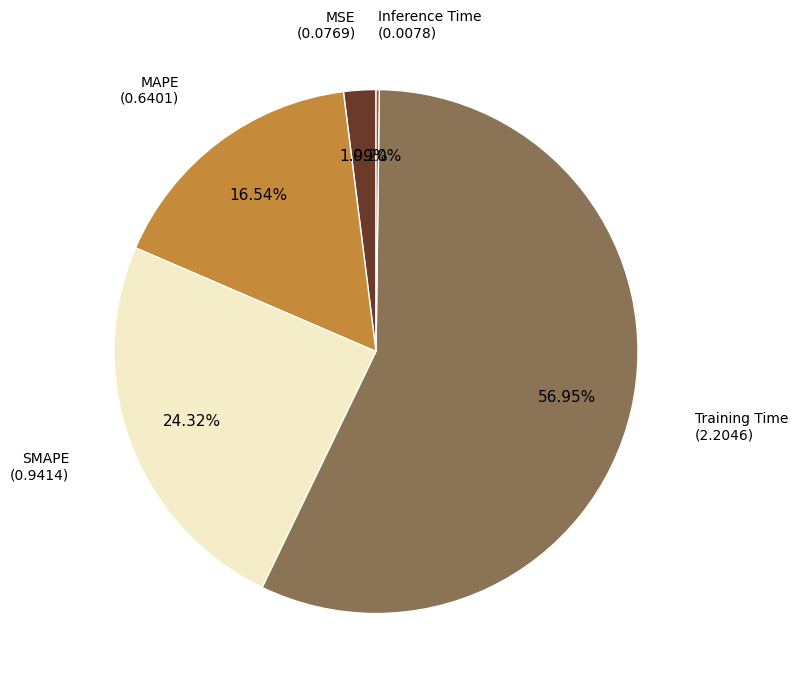

Is there a majority slice in this chart?

Yes